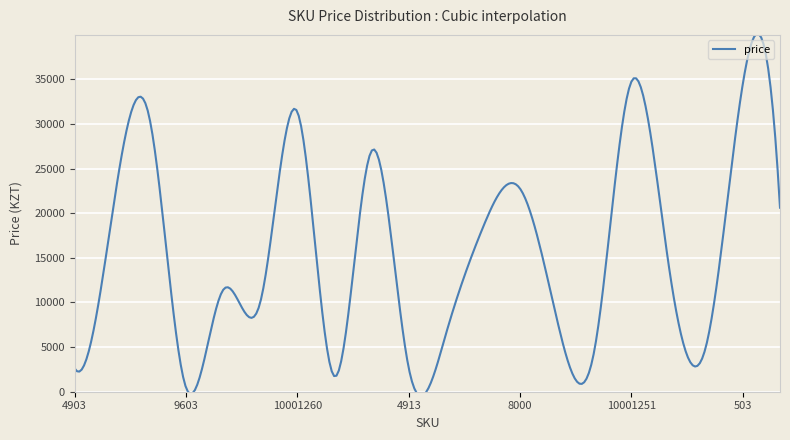

At which label is the value closest to 17623?

10001261